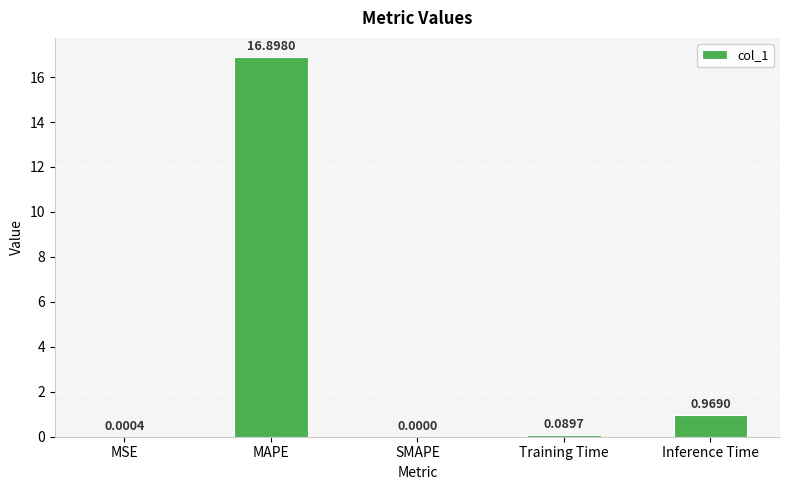

What is the change in value from MSE to Inference Time?

+1.0